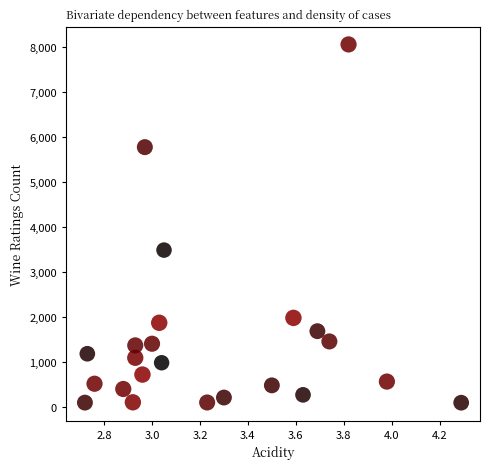

What is the range of Y values (max minus min)?

7970